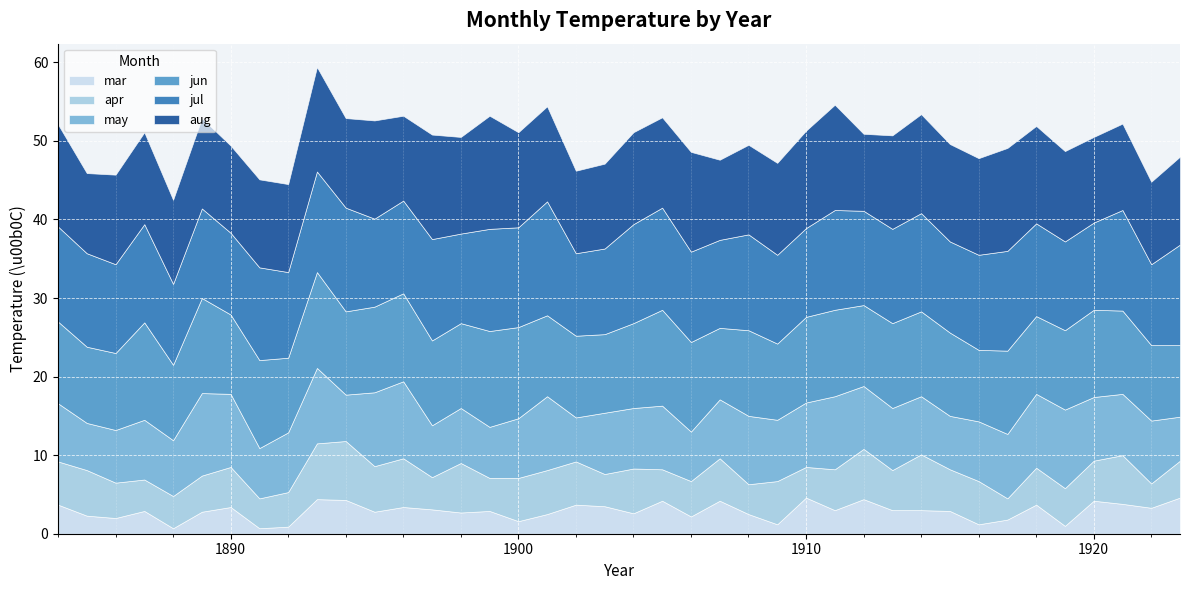

Which series ends up on top after the final intersection of jun and aug?

aug